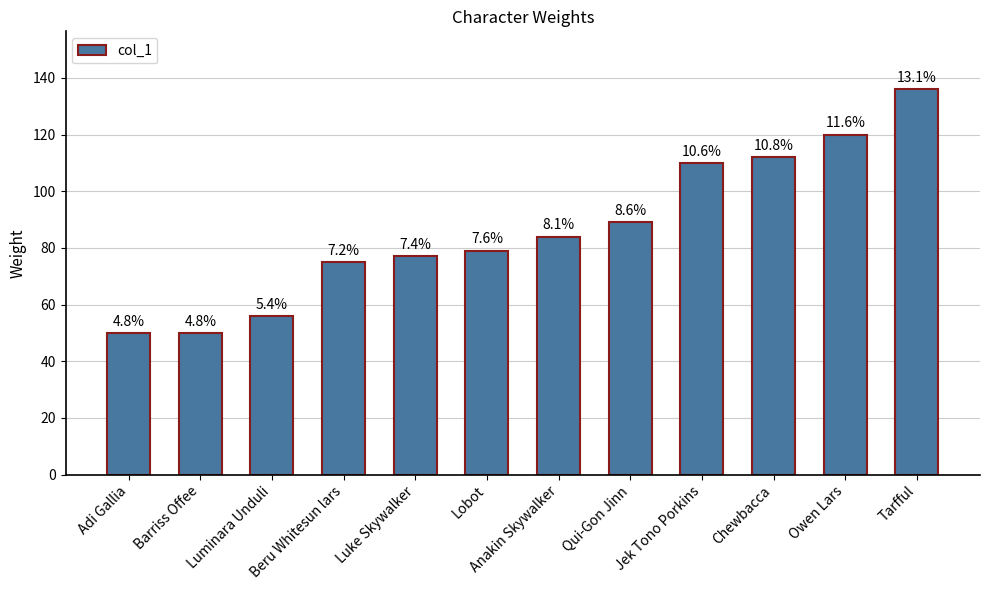

List the labels in order of value, largest first.

Tarfful, Owen Lars, Chewbacca, Jek Tono Porkins, Qui-Gon Jinn, Anakin Skywalker, Lobot, Luke Skywalker, Beru Whitesun lars, Luminara Unduli, Adi Gallia, Barriss Offee